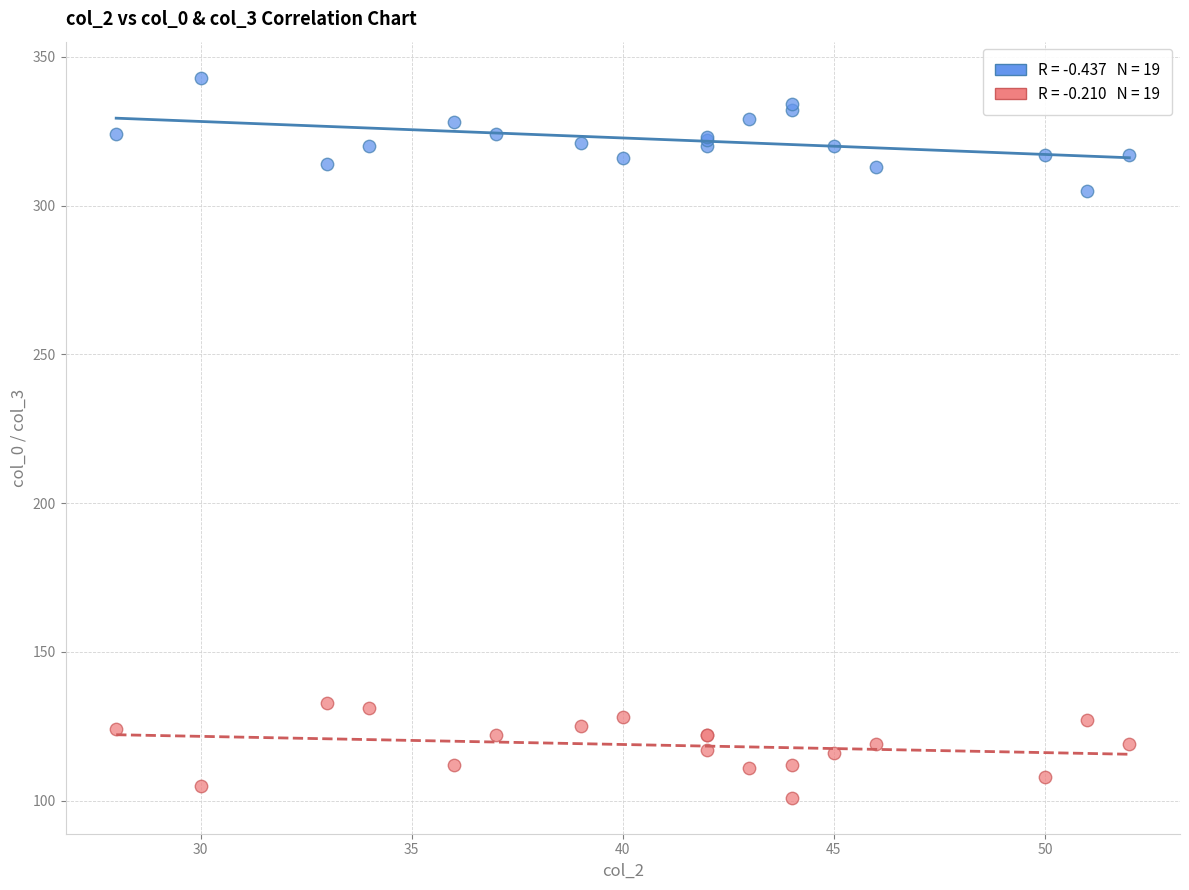

Across all series, what Y value is closest to 222?

305